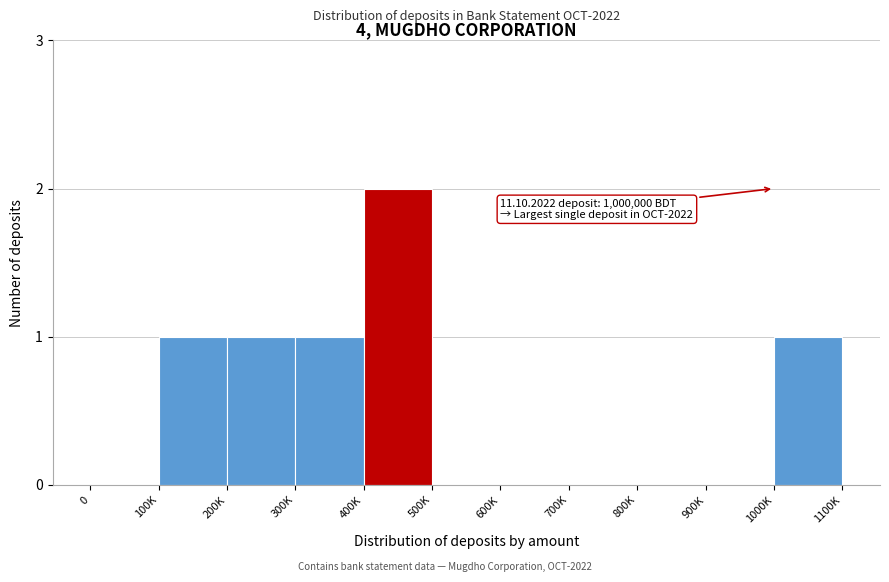

Reading right to left, extract all data points from this chart.

1000K=1	900K=0	800K=0	700K=0	600K=0	500K=0	400K=2	300K=1	200K=1	100K=1	0=0